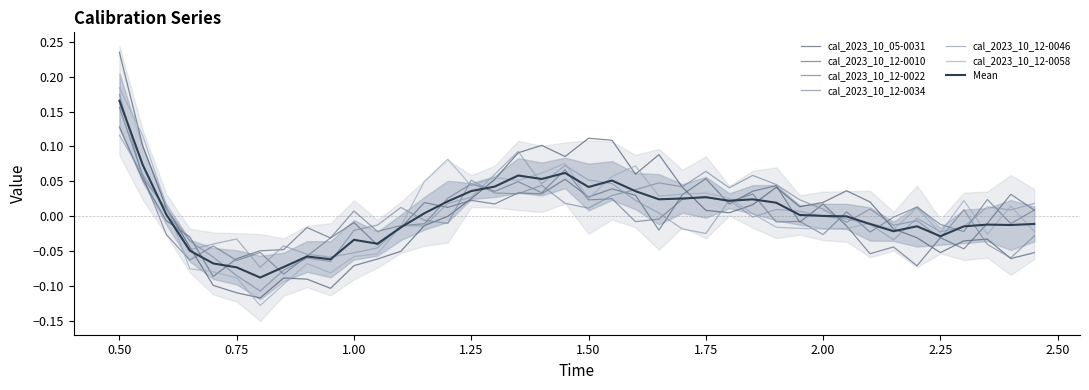

What is the maximum value shown in the chart?

0.2